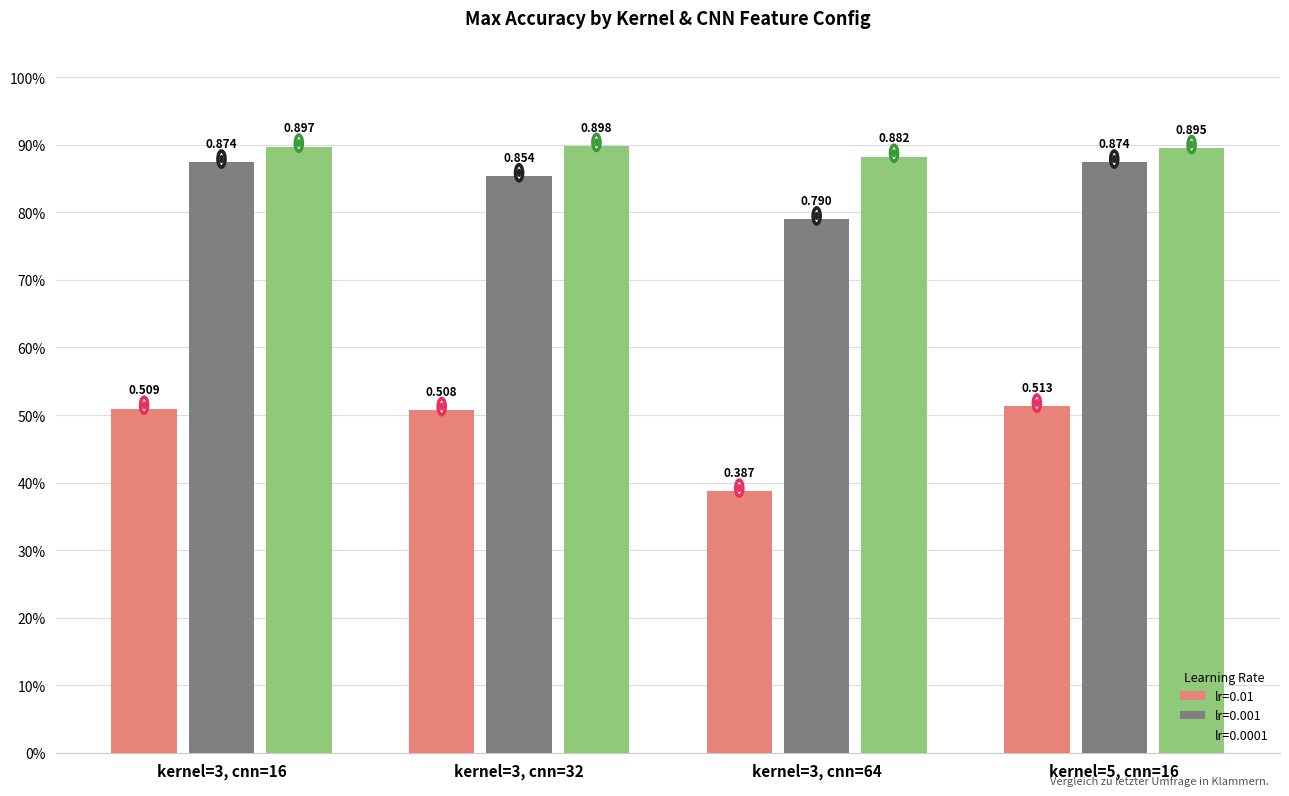

What are all the series names shown in the legend?

lr=0.01, lr=0.001, lr=0.0001